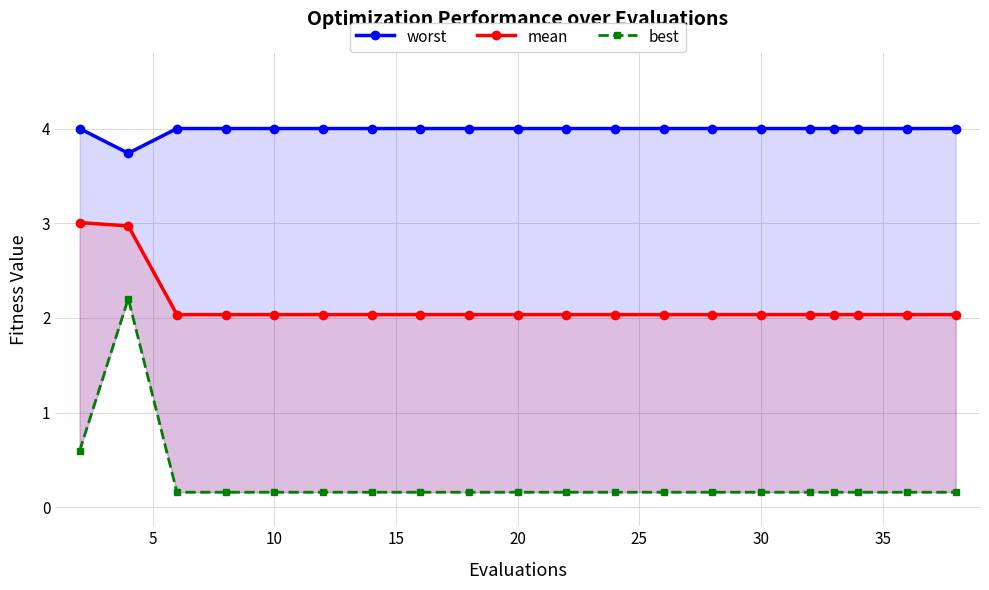

The mean series shows 0.6 at 16. True or false?

False